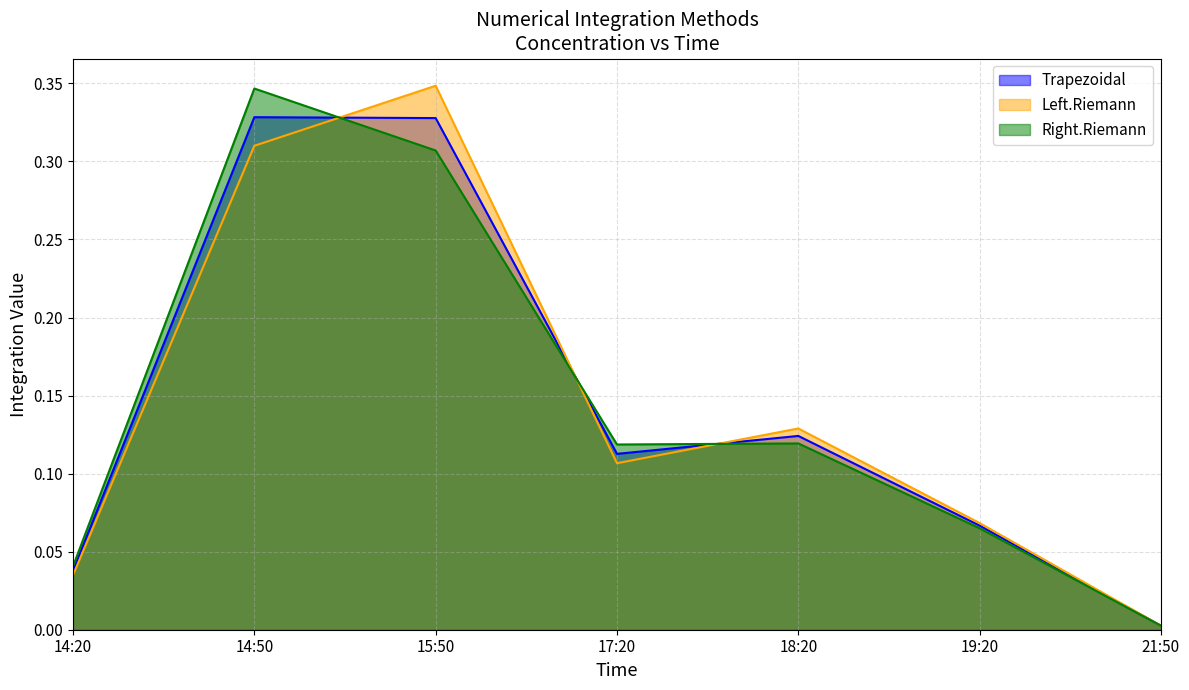

What position from the right is 17:20?

4